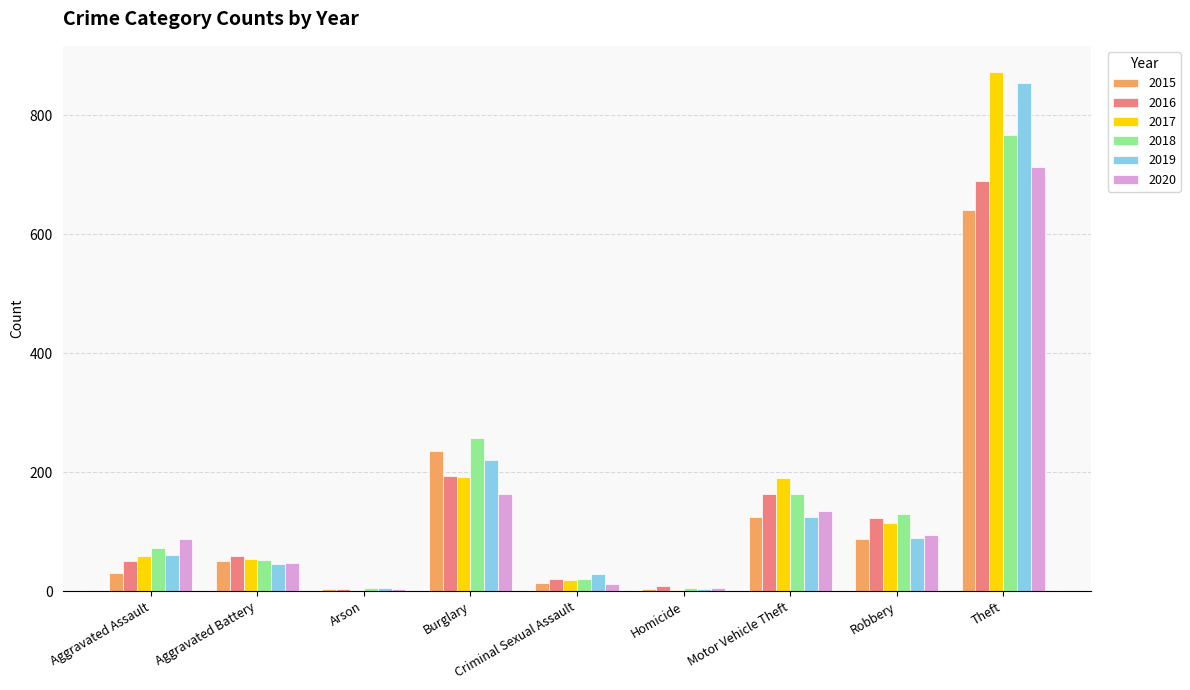

What is the sum of all 2016 values?

1310